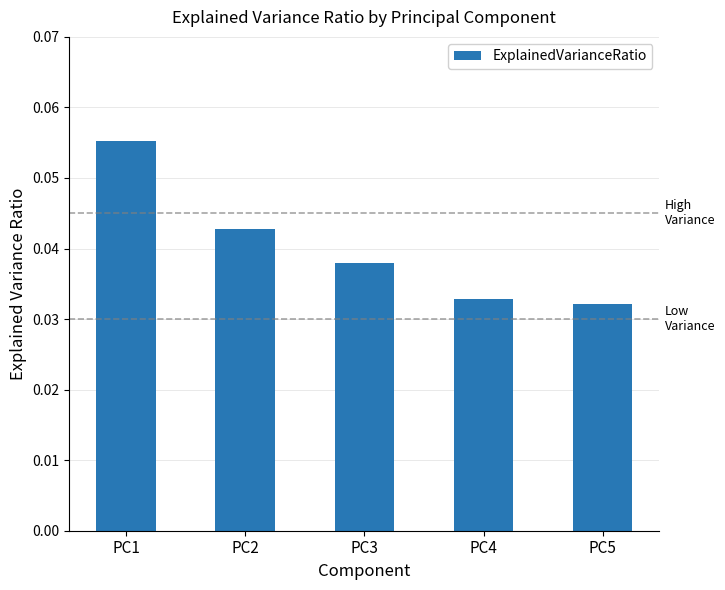

How many bars are there in total?

5